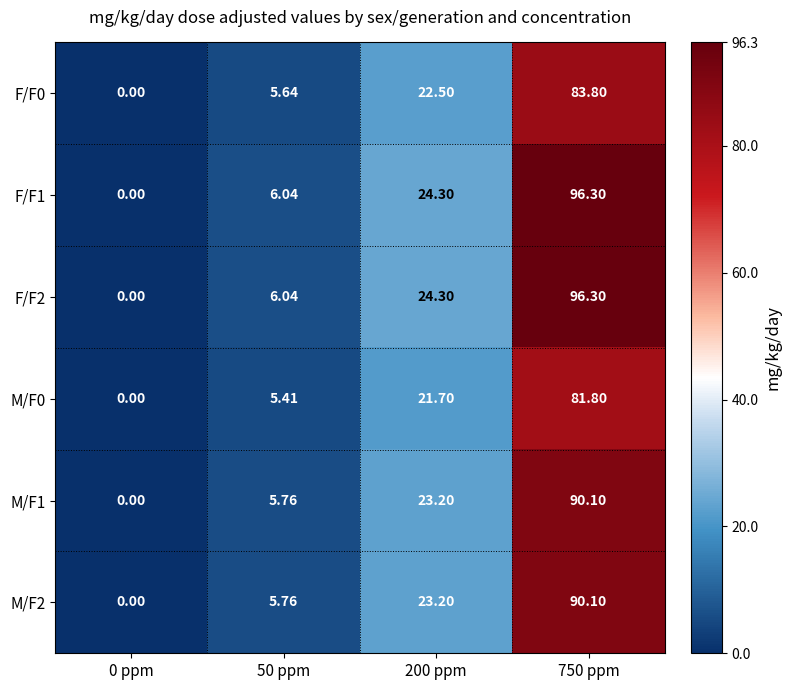

Is the value of F/F1 at 200 ppm greater than the value of F/F2 at 50 ppm?

Yes